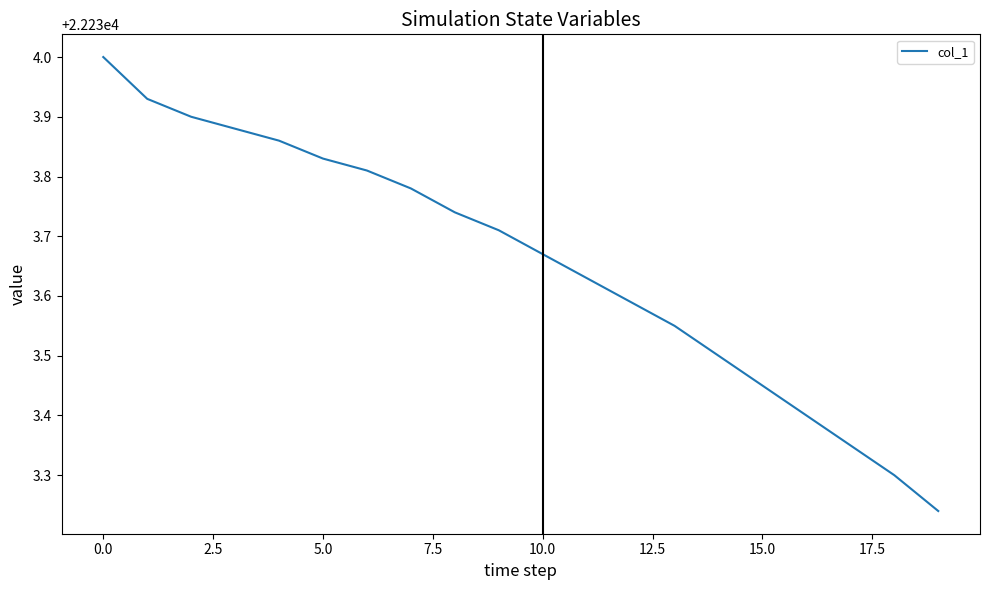

What is the difference between the maximum and minimum values?

0.8